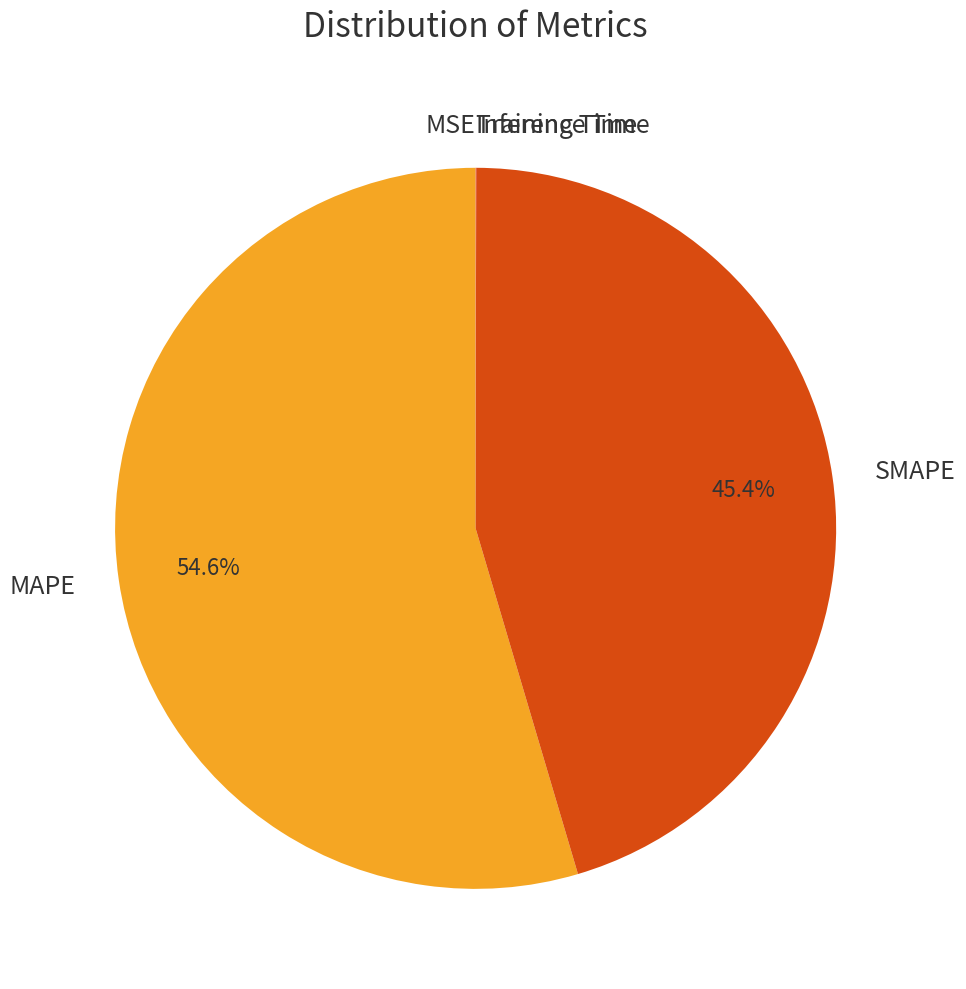

Which category accounts for the majority?

MAPE